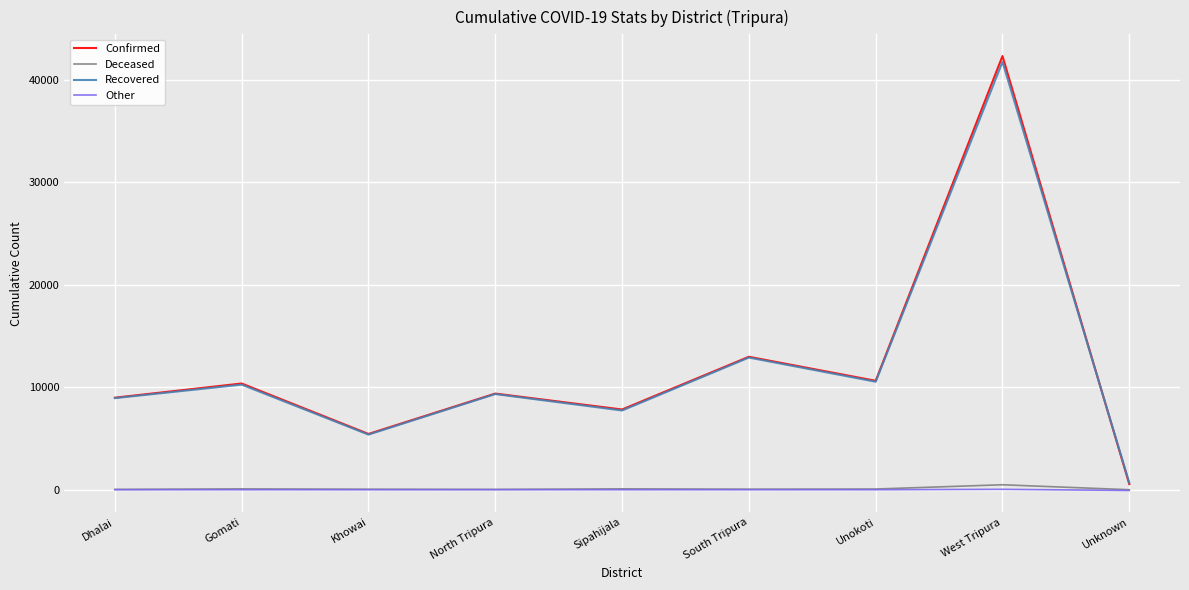

Which series has the largest range (max minus min)?

Confirmed